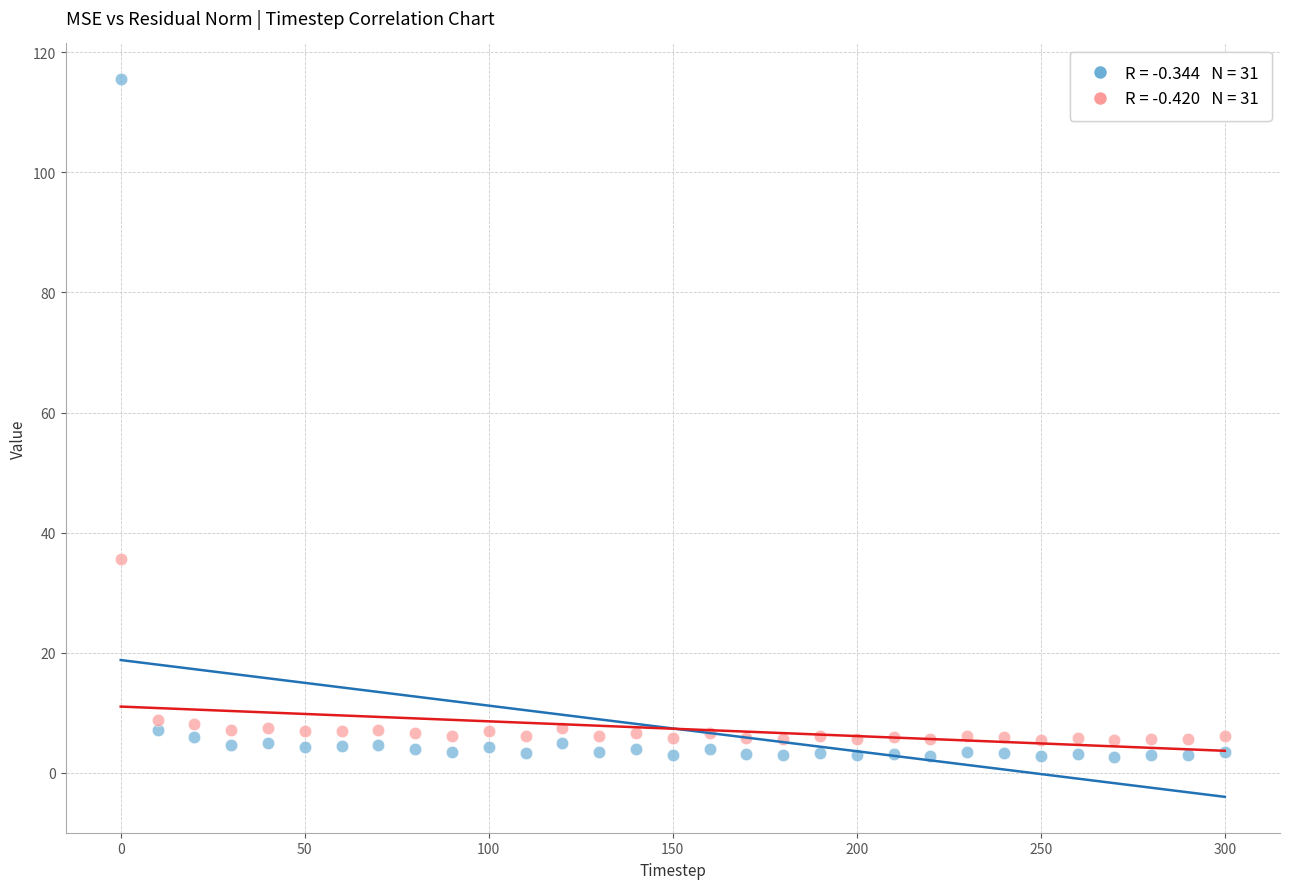

Across all data points, what is the range of Y values (max minus min)?

112.9